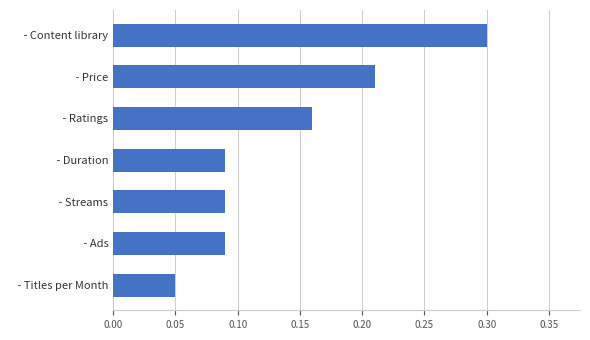

What is the sum of all values?

1.0